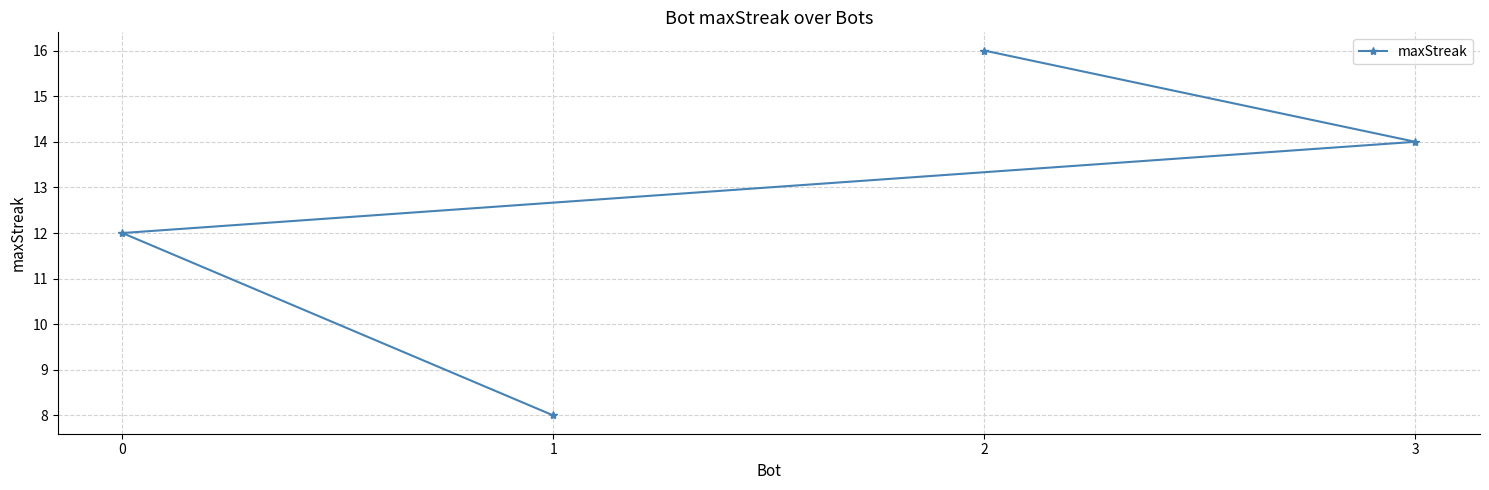

What is the value of the 4th point from the left?

14